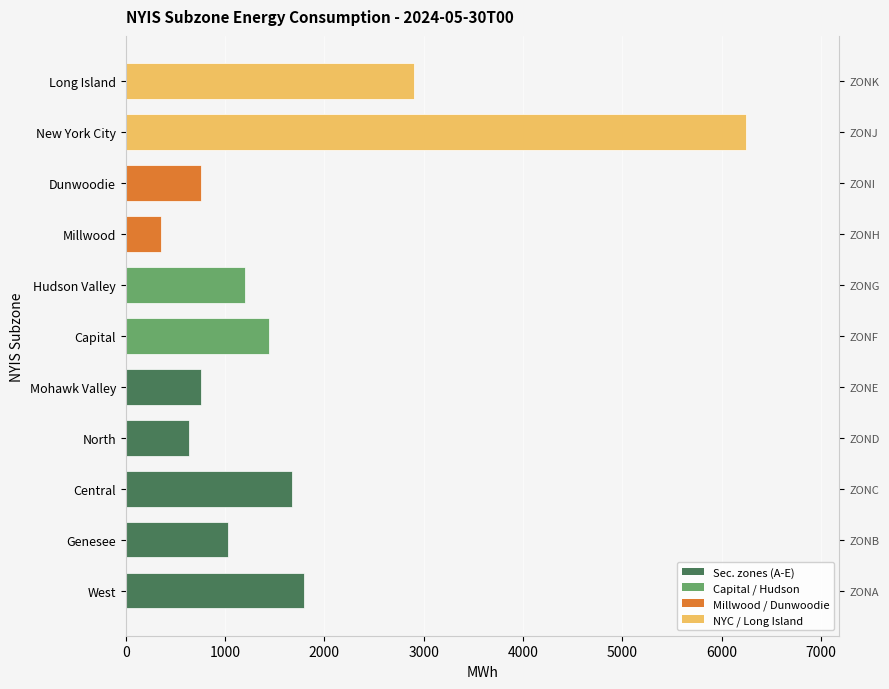

What is the difference between the maximum and minimum values?

5888